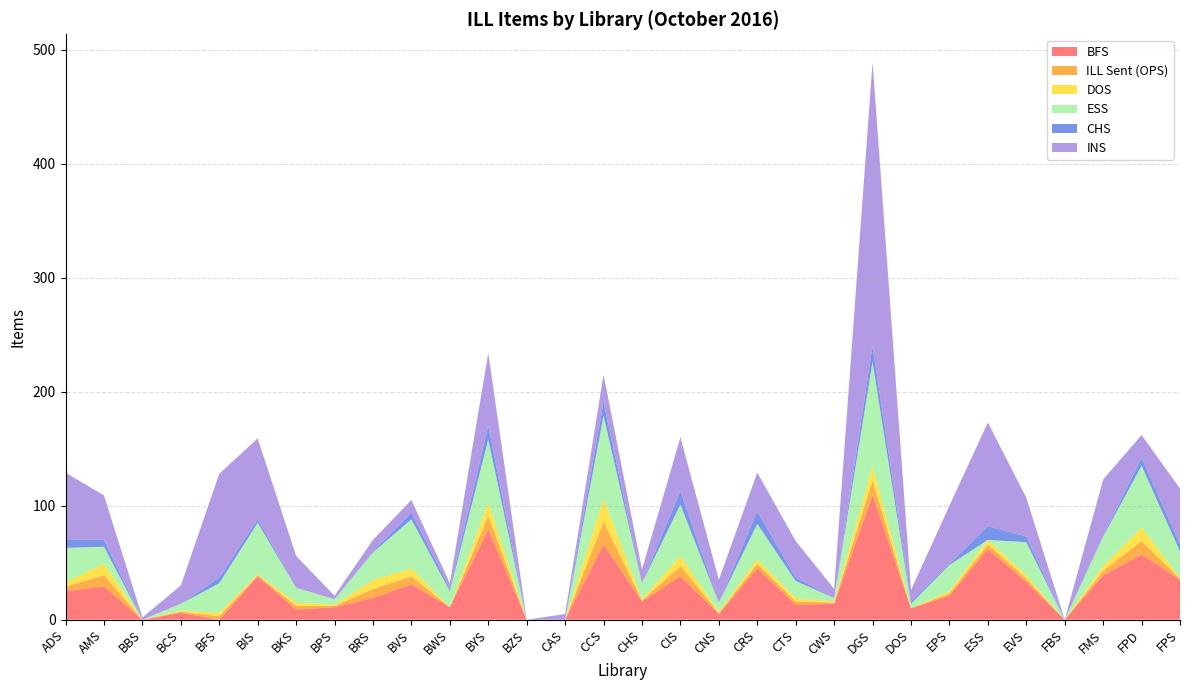

Reading right to left, what are all the values shown in this chart?

BFS: 35	57	39	0	33	62	21	10	109	14	13	45	5	38	16	66	0	0	79	11	31	19	11	9	38	0	6	0	29	25
ILL Sent (OPS): 1	12	4	0	3	4	2	0	13	1	3	4	1	9	1	20	0	0	12	0	7	8	1	3	1	3	1	0	10	4
DOS: 1	12	4	0	3	4	2	0	13	1	3	4	1	9	1	20	0	0	12	0	7	8	1	3	1	3	1	0	10	4
ESS: 23	54	26	0	29	0	23	4	91	3	15	31	8	45	14	73	0	0	55	14	43	24	5	13	45	26	6	0	15	30
CHS: 6	7	1	0	5	12	1	2	14	0	3	11	0	12	0	12	0	0	12	2	6	1	0	0	3	5	0	0	6	7
INS: 49	20	49	0	34	91	51	10	249	8	32	34	20	47	12	24	5	0	64	5	11	10	3	28	71	91	16	2	39	59